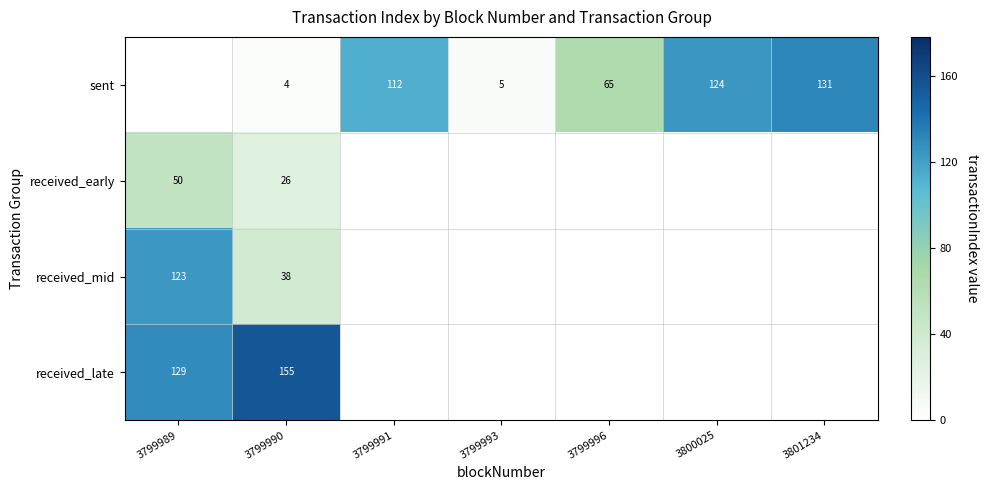

What is the total value across all series at 3799990?

223